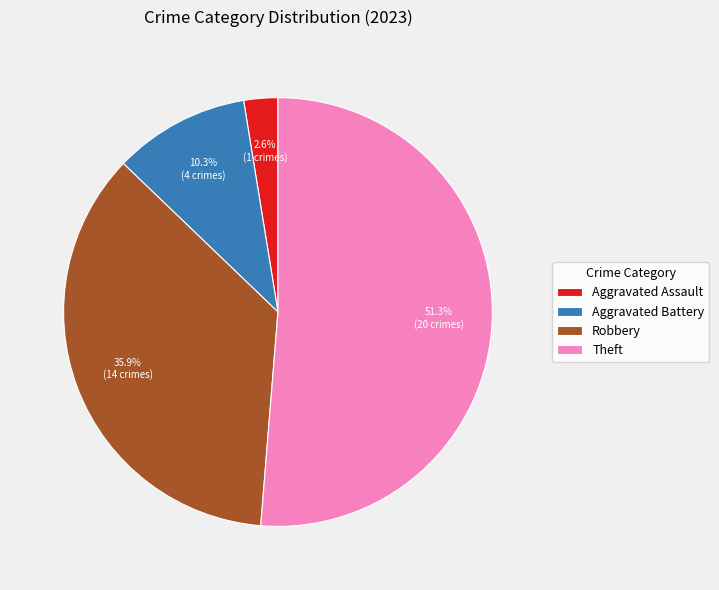

Does Theft represent more than half of the total?

Yes